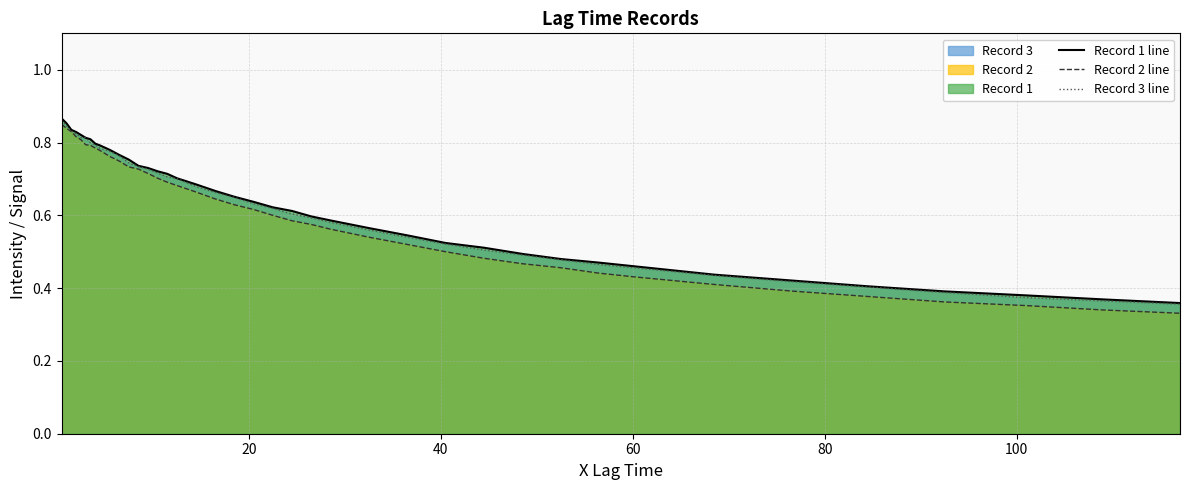

Count the number of categories in the chart.

40